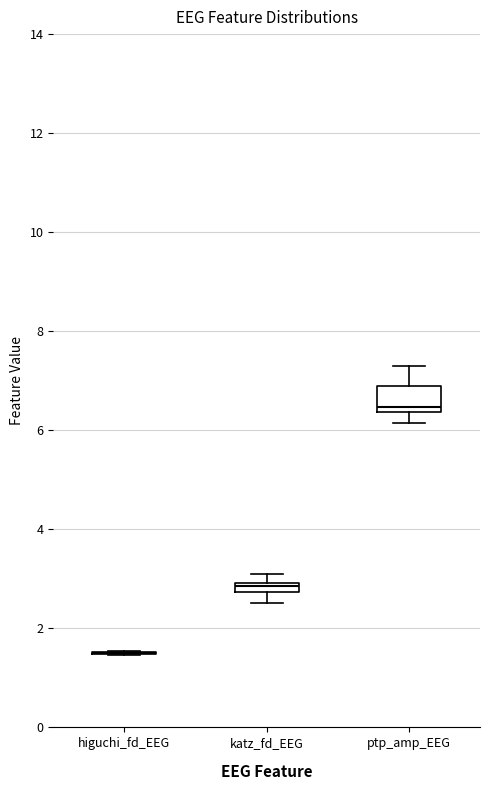

Comparing the boxes themselves (not the whiskers), which one is the tallest?

ptp_amp_EEG